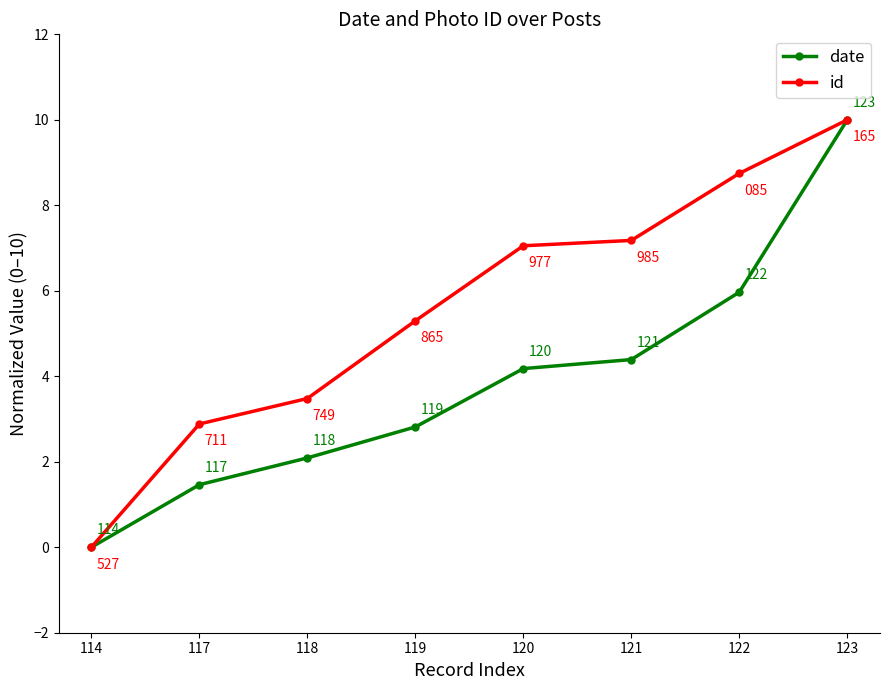

List the series in order of their overall mean, lowest first.

date, id